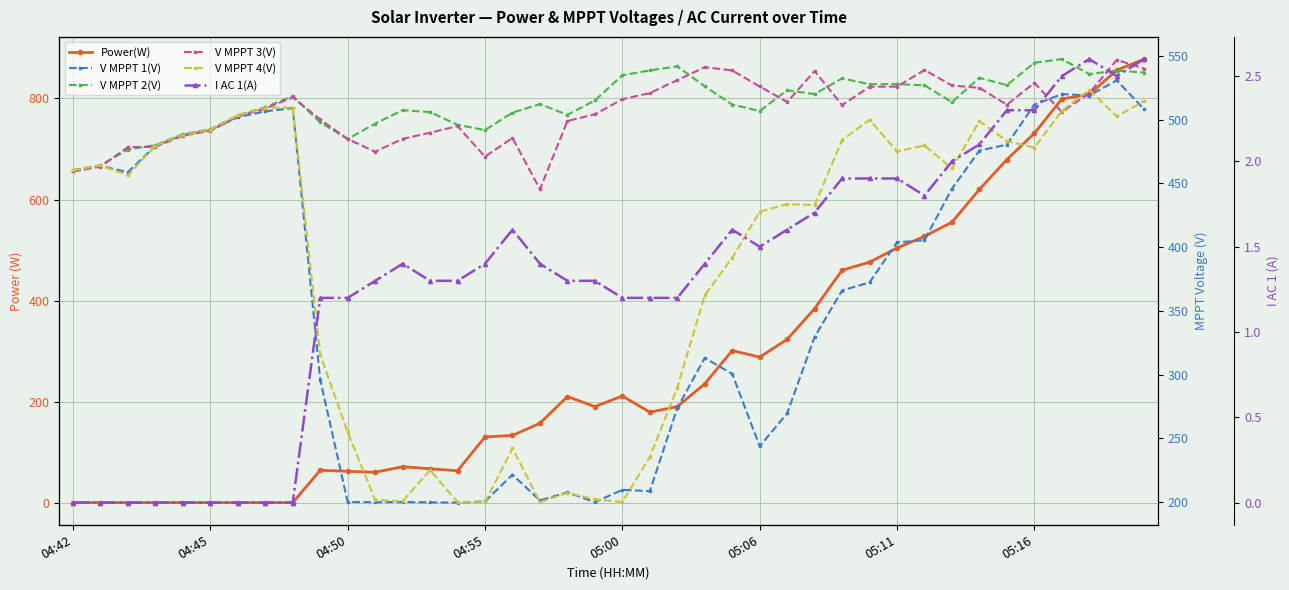

What are all the series names shown in the legend?

Power(W), V MPPT 1(V), V MPPT 2(V), V MPPT 3(V), V MPPT 4(V), I AC 1(A)